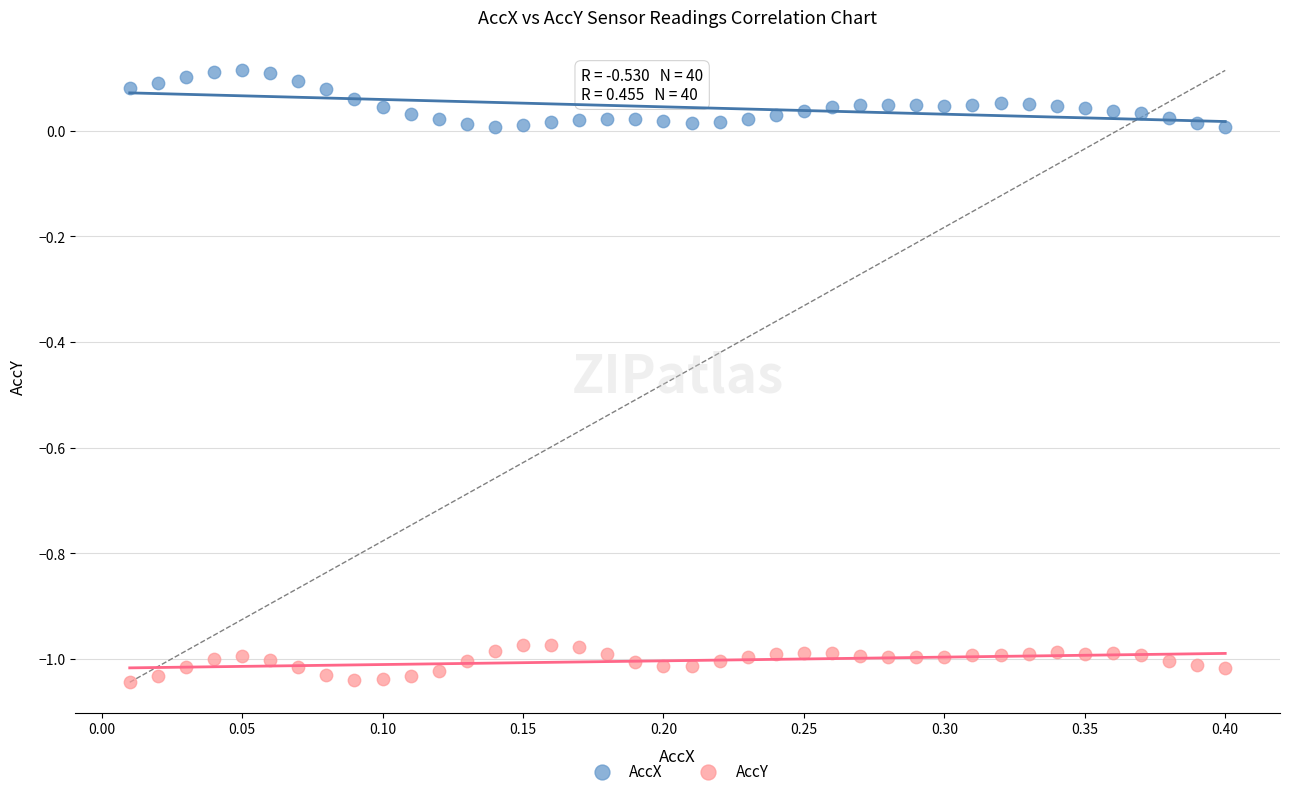

What are all the series names shown in the legend?

AccX, AccY